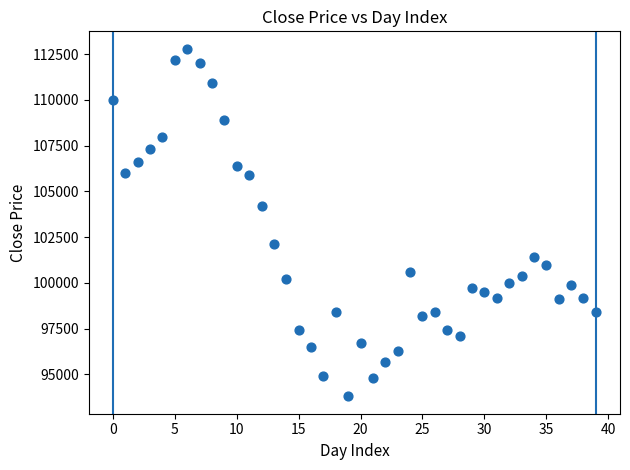

What Y value in the scatter plot is closest to 103300?

104200